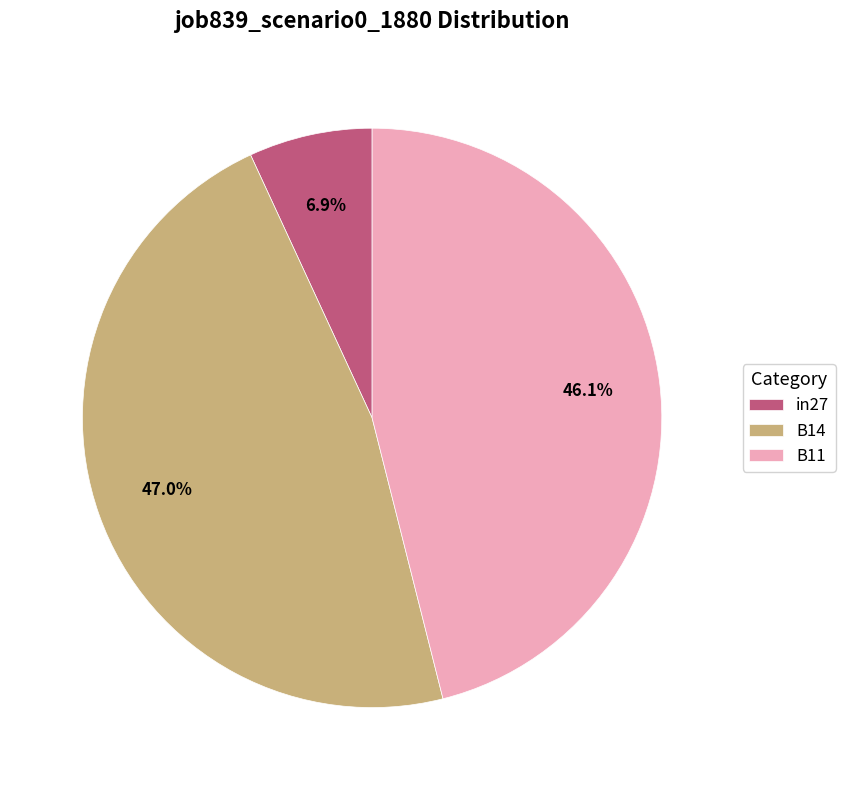

What is the largest slice in the pie chart?

B14